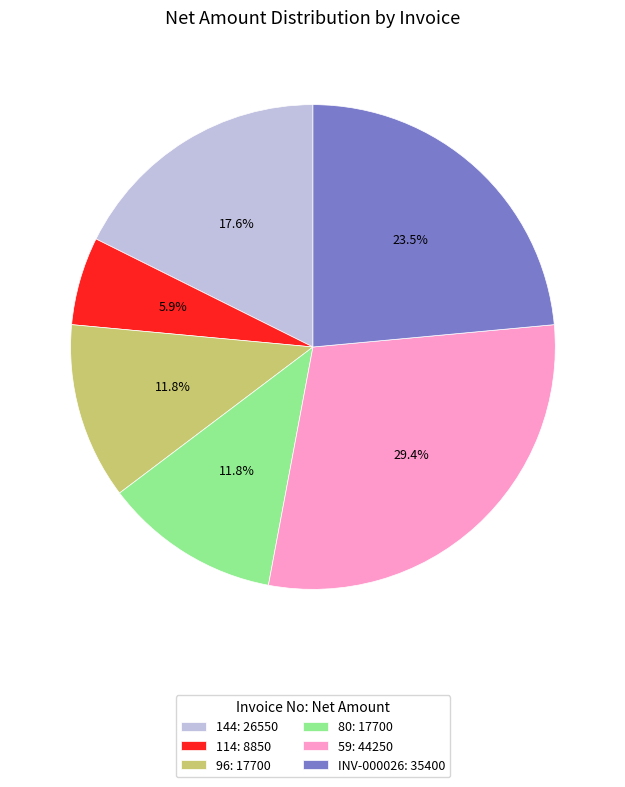

What is the smallest slice in the pie chart?

114